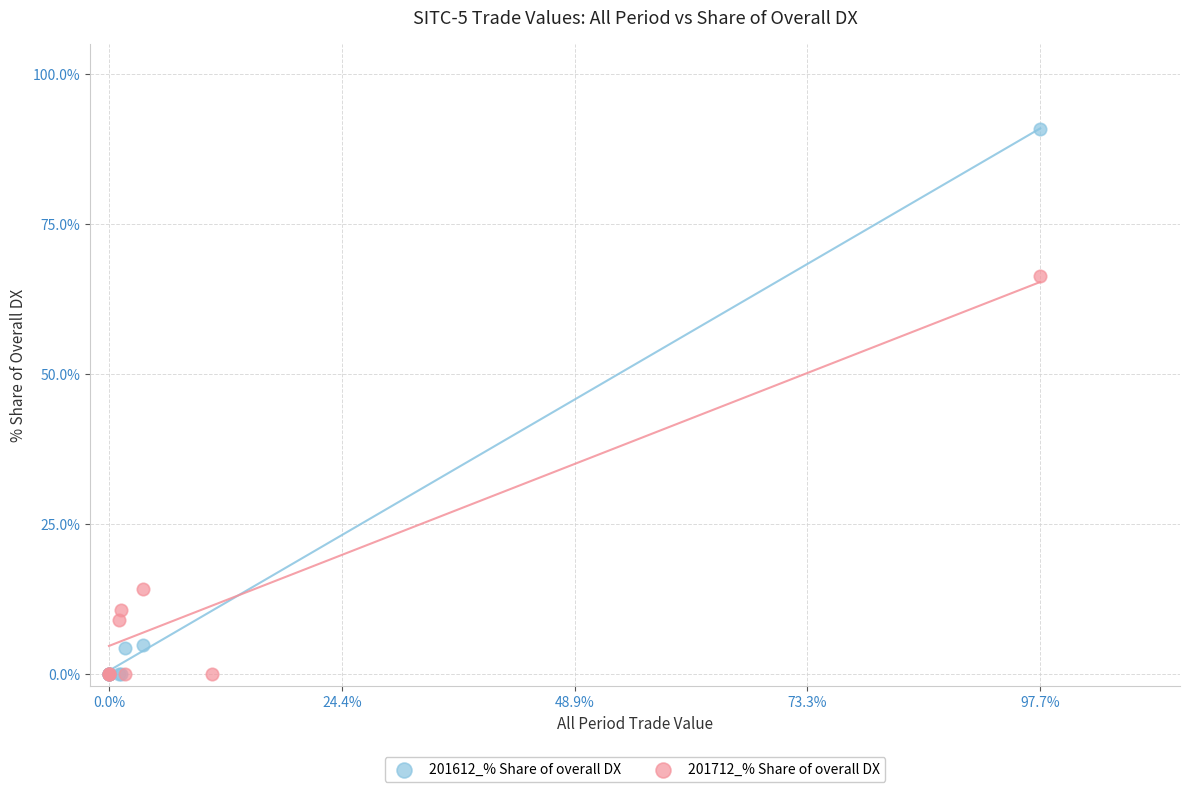

Which series contains the highest Y value?

201612_% Share of overall DX